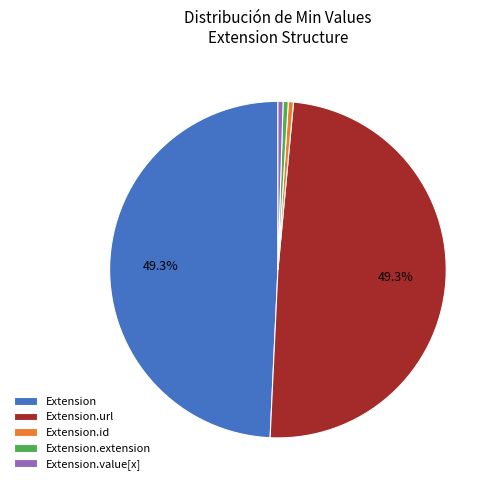

How many slices are in this pie chart?

5